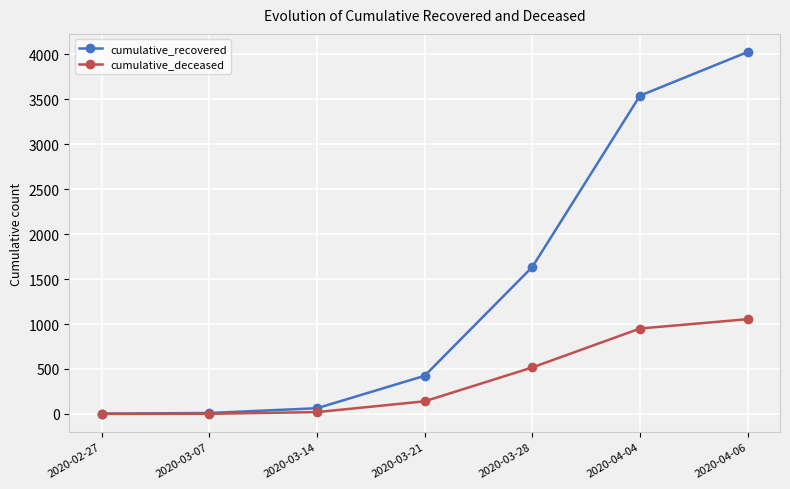

Which series changed the most between 2020-03-28 and 2020-04-04?

cumulative_recovered